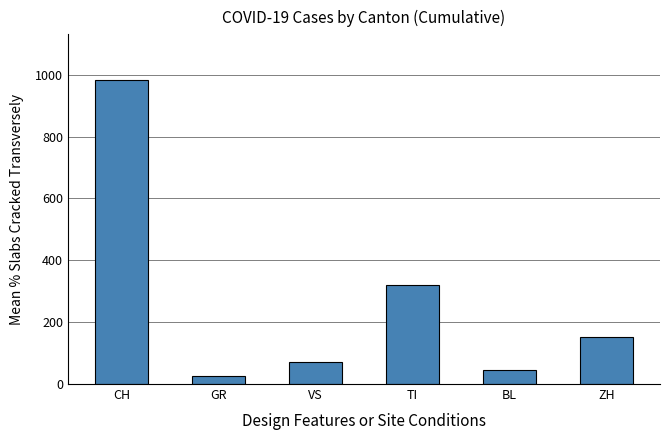

What is the sum of the values at VS and CH?

1053